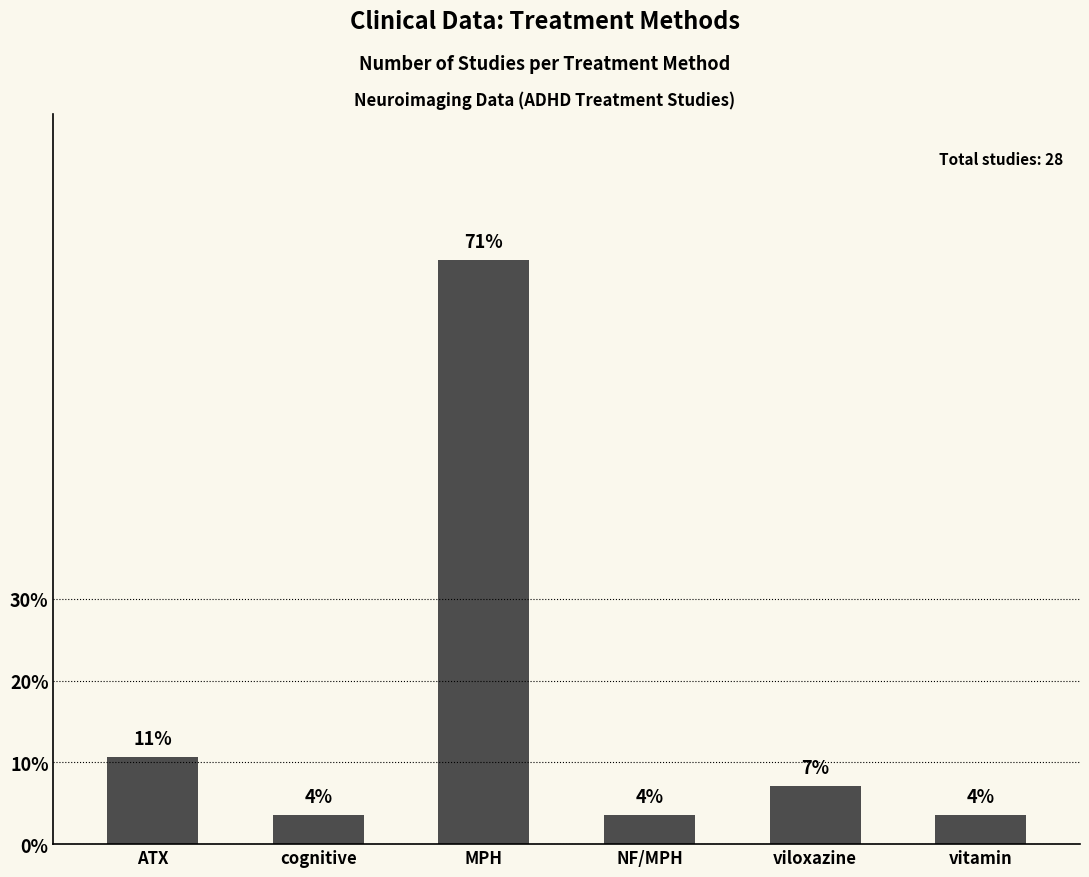

What is the sum of the values at NF/MPH and cognitive?

2